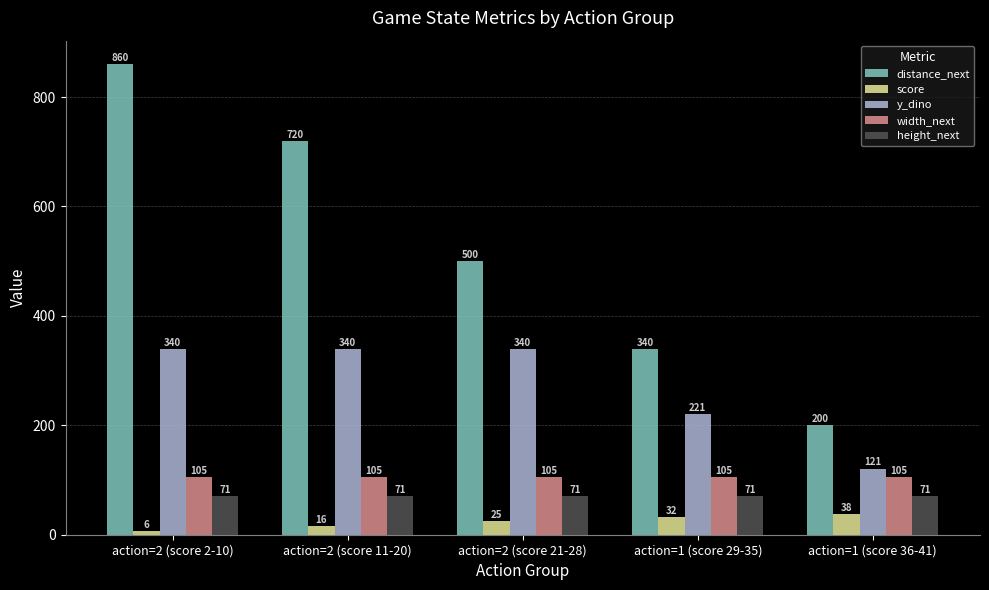

What is the label of the 2nd bar from the right?

action=1 (score 29-35)